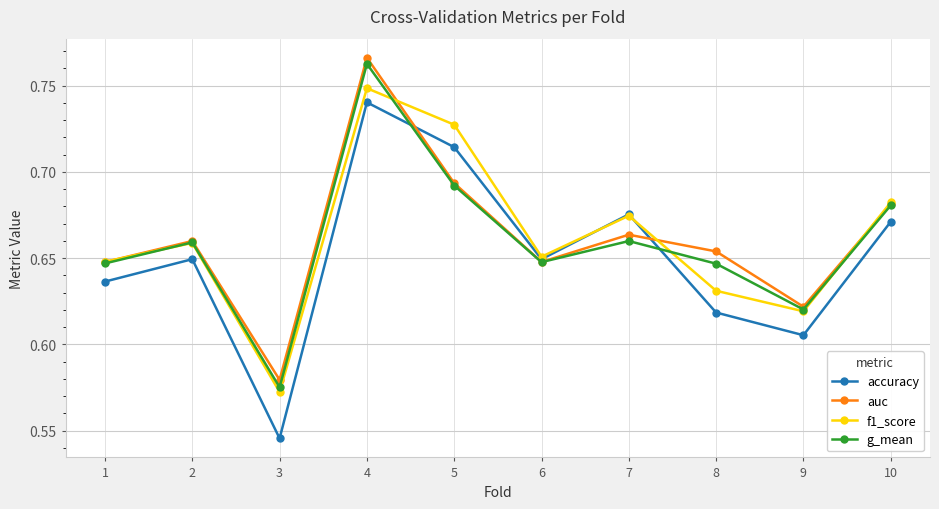

Between 1 and 10, which series saw the biggest shift?

accuracy